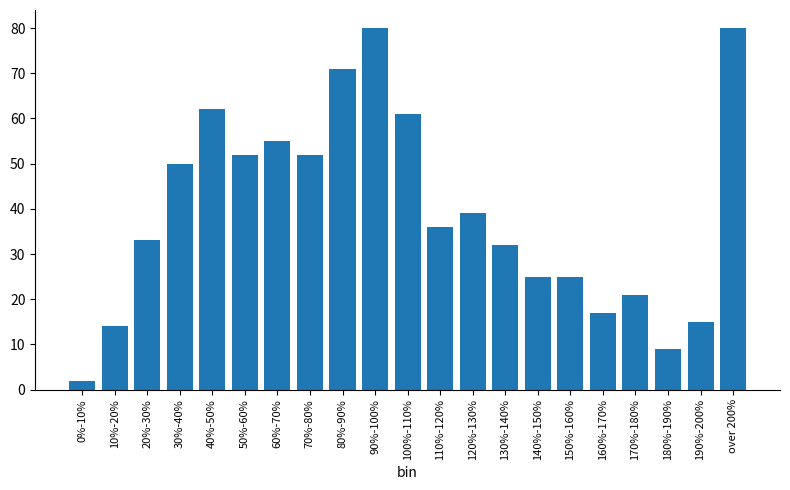

Reading left to right, what are all the values shown in this chart?

2	14	33	50	62	52	55	52	71	80	61	36	39	32	25	25	17	21	9	15	80